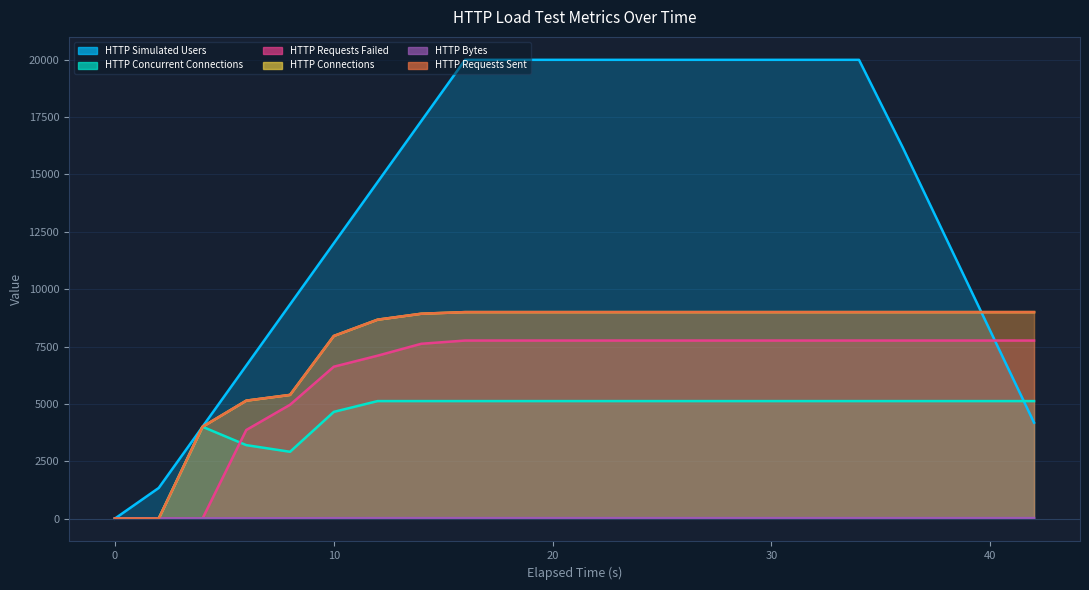

How many values in the HTTP Bytes series are below 18?

8